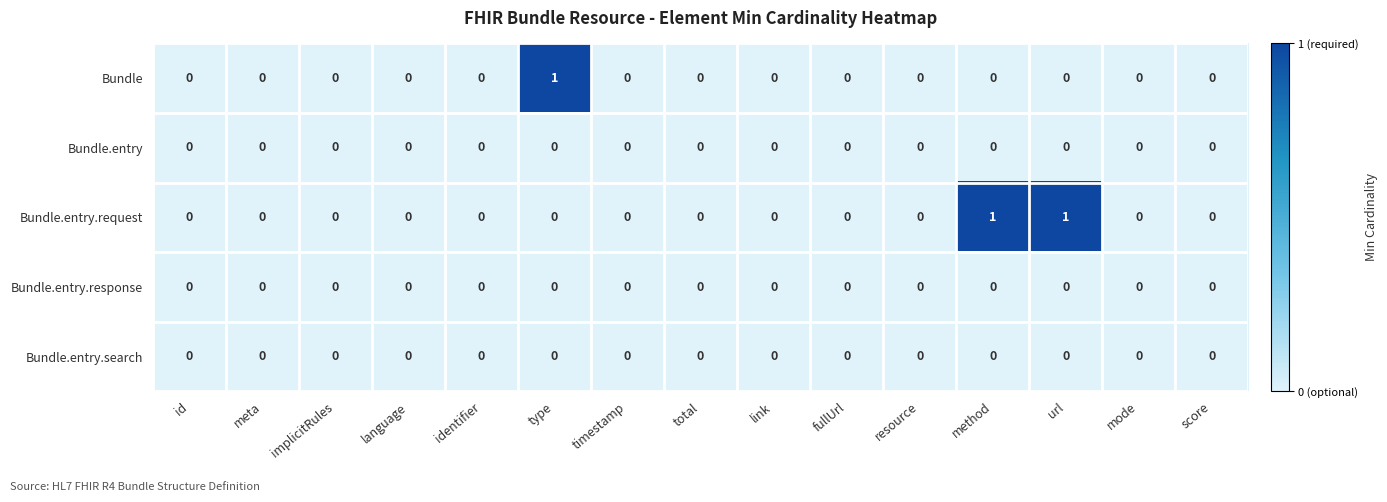

The value of Bundle.entry.search at resource is 0. True or false?

True